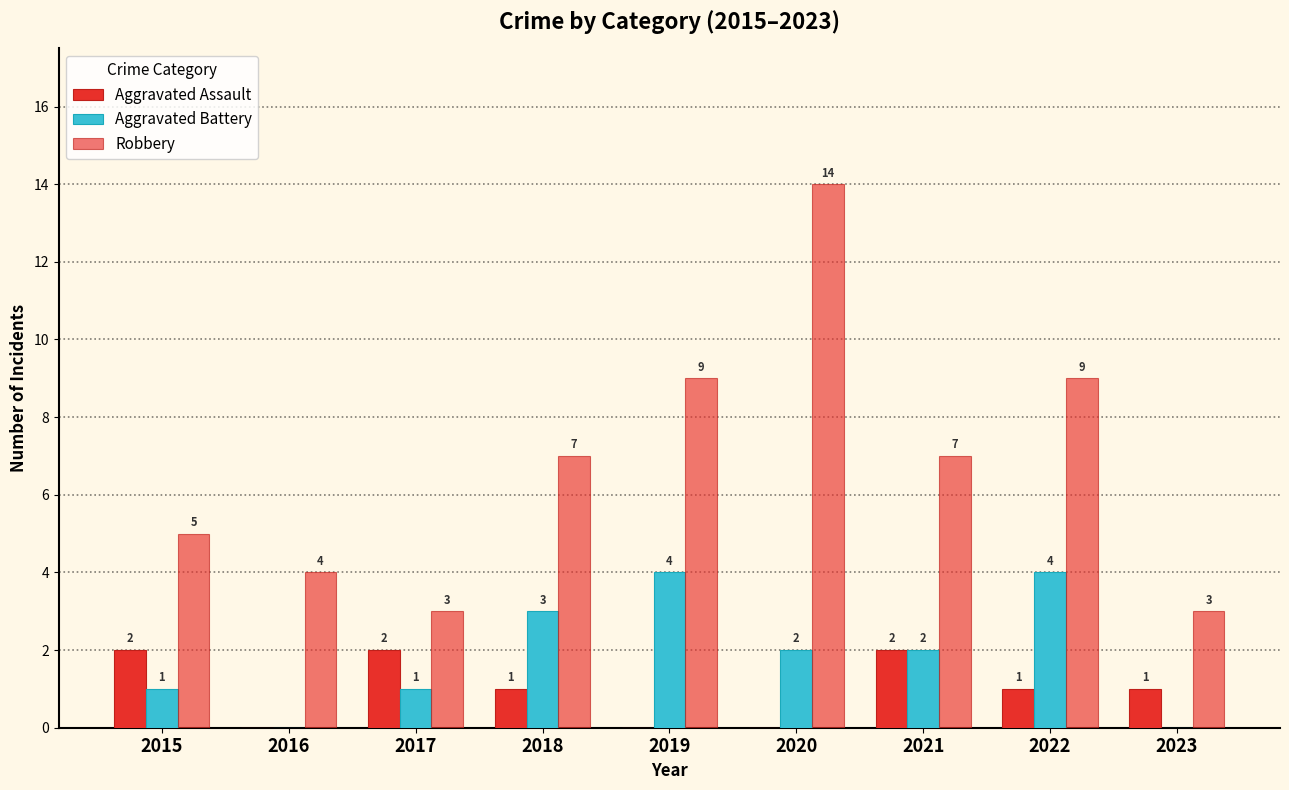

Reading left to right, extract all data points from this chart.

Aggravated Assault: 2015=2	2016=0	2017=2	2018=1	2019=0	2020=0	2021=2	2022=1	2023=1
Aggravated Battery: 2015=1	2016=0	2017=1	2018=3	2019=4	2020=2	2021=2	2022=4	2023=0
Robbery: 2015=5	2016=4	2017=3	2018=7	2019=9	2020=14	2021=7	2022=9	2023=3